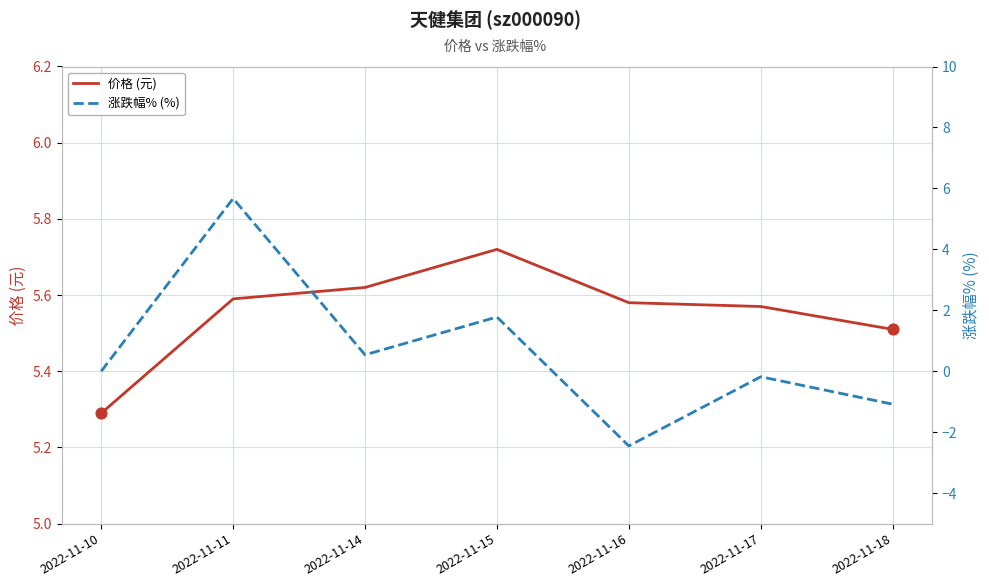

At which category is the sum across all series the highest?

2022-11-11